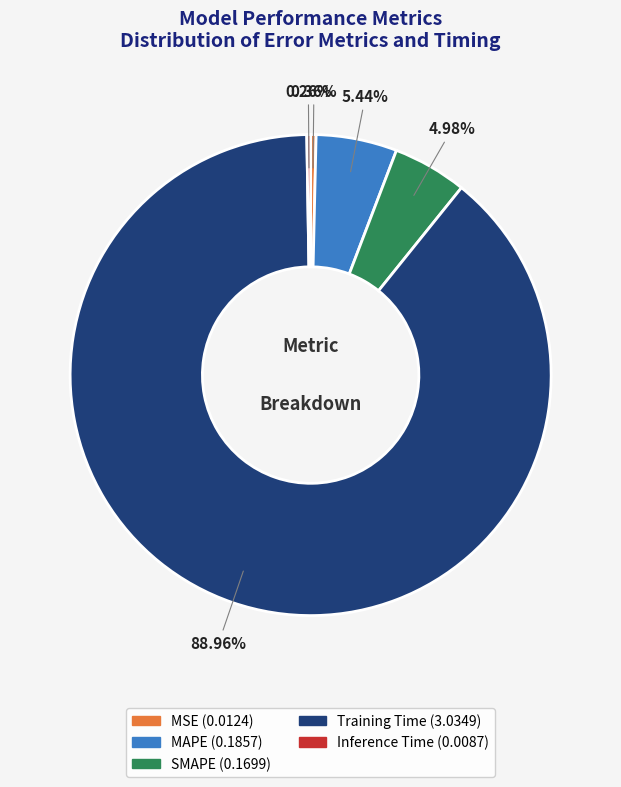

What is the largest slice in the pie chart?

Training Time